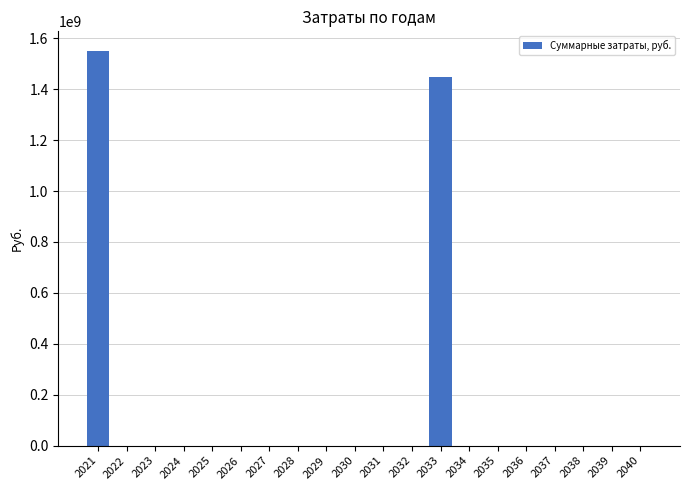

The chart shows a value of -969548120.5 at 2025. True or false?

False